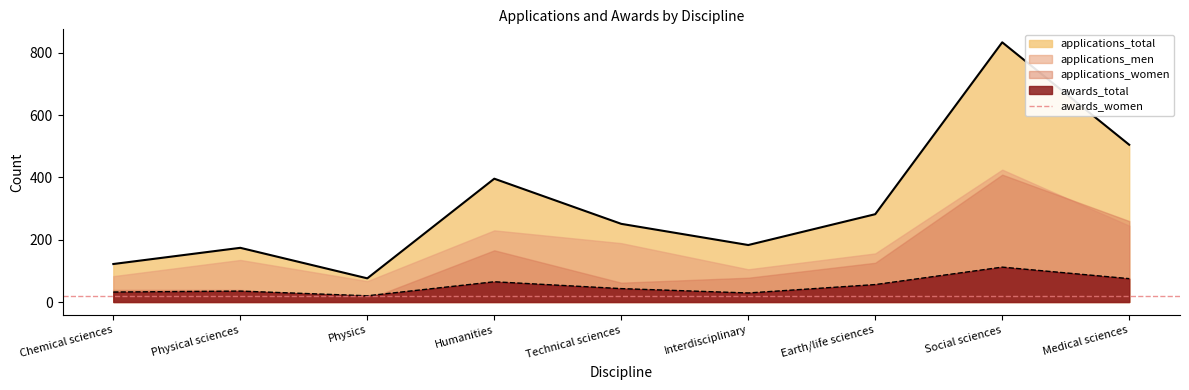

Which label corresponds to the smallest value in the chart?

Physics